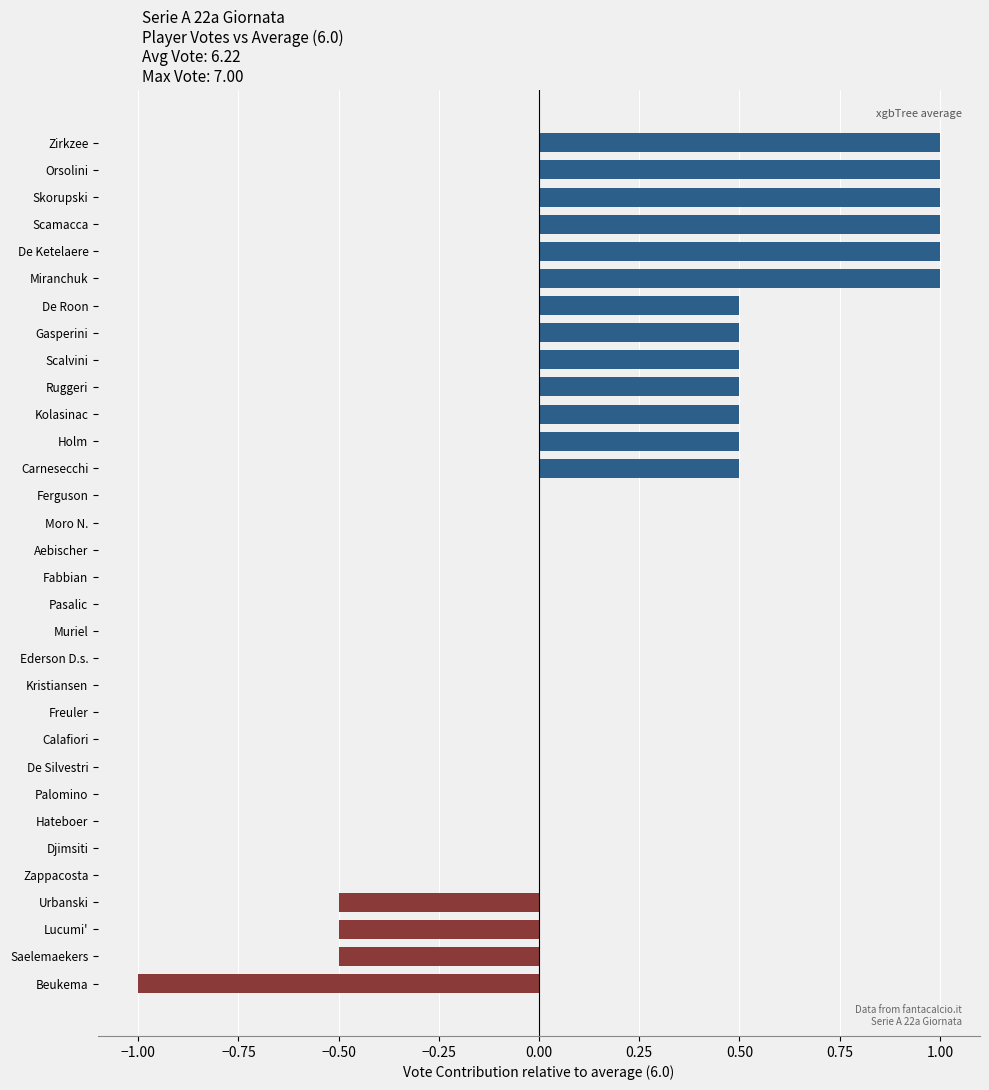

What is the change in value from Moro N. to Orsolini?

+1.0